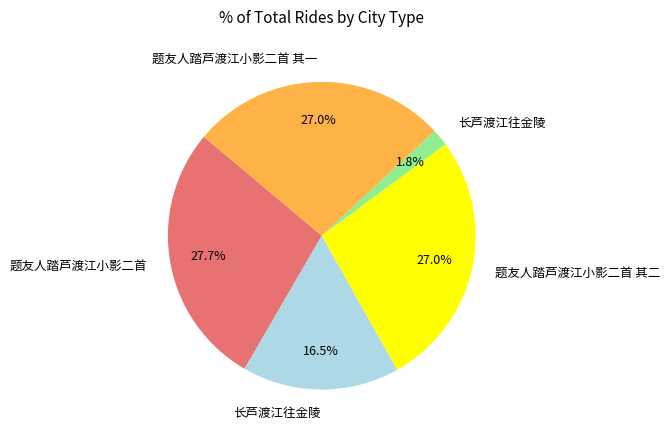

Is there any slice that represents more than half of the pie?

No